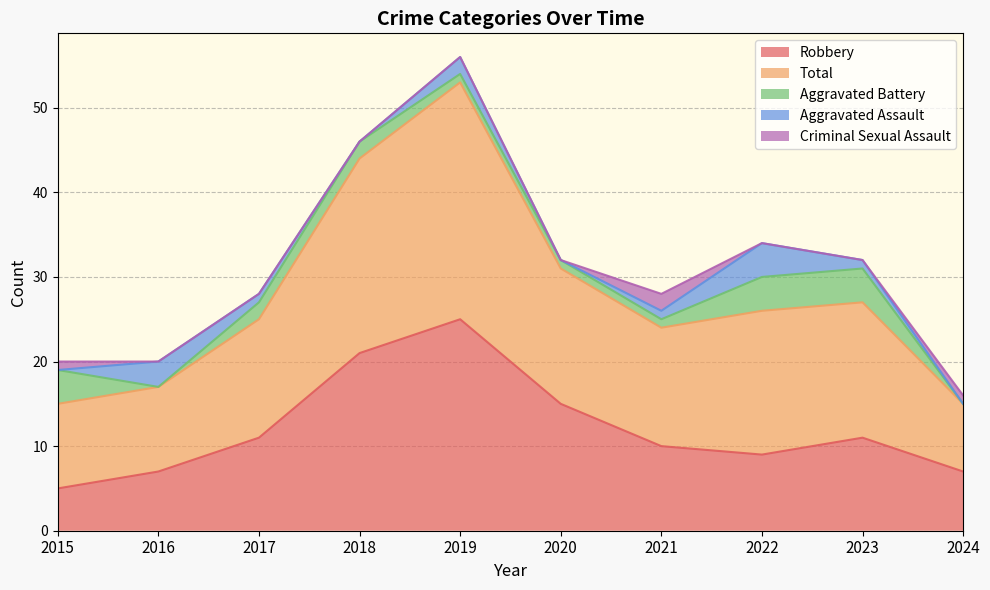

Is it true that Robbery equals 11 at 2017?

True